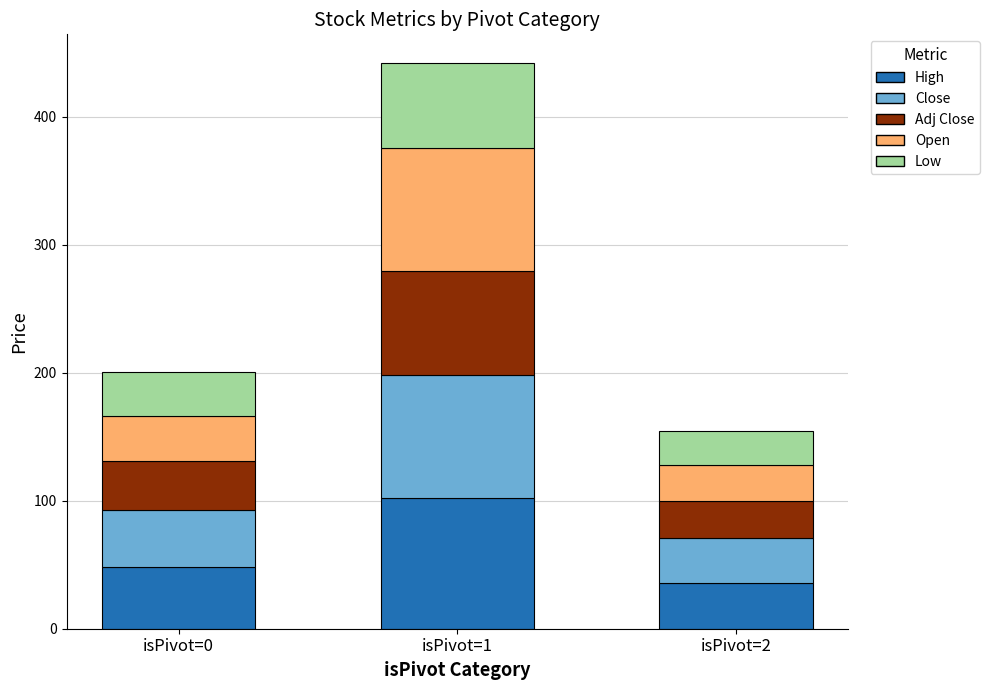

Rank the categories by High value from lowest to highest.

isPivot=2, isPivot=0, isPivot=1